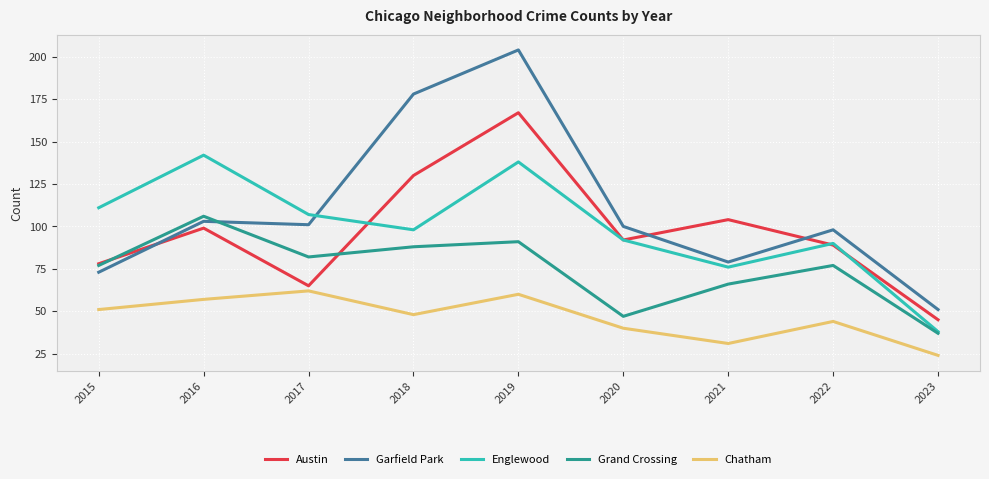

True or false: Englewood has more than 2 interior local peaks.

True